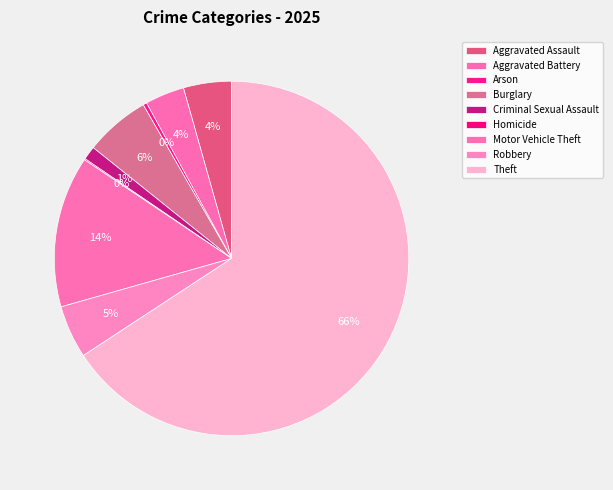

Which slice is the smallest?

Homicide